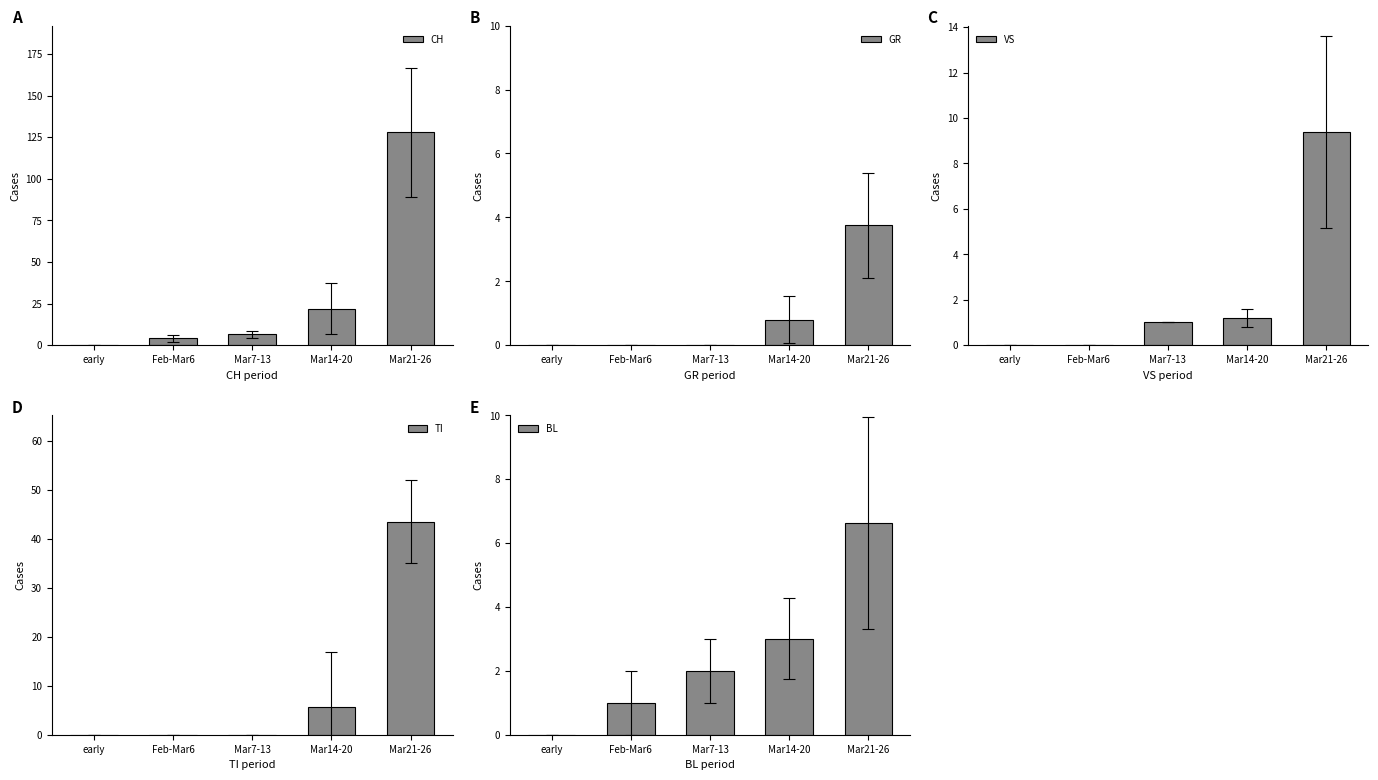

What is the sum of the CH values at Feb-Mar6 and Mar21-26?

132.0